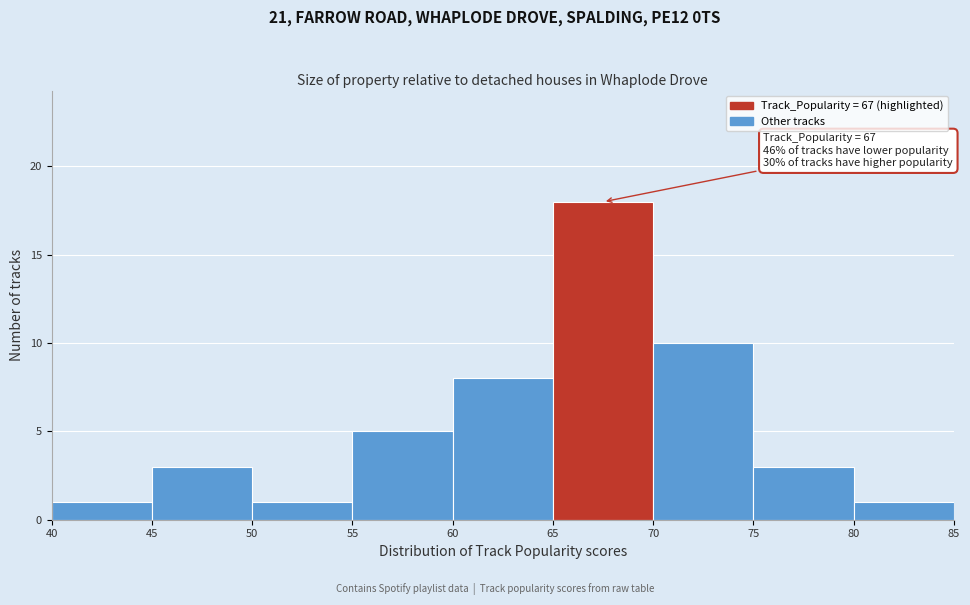

Over which range of the x-axis is the bar tallest?

65 to 70